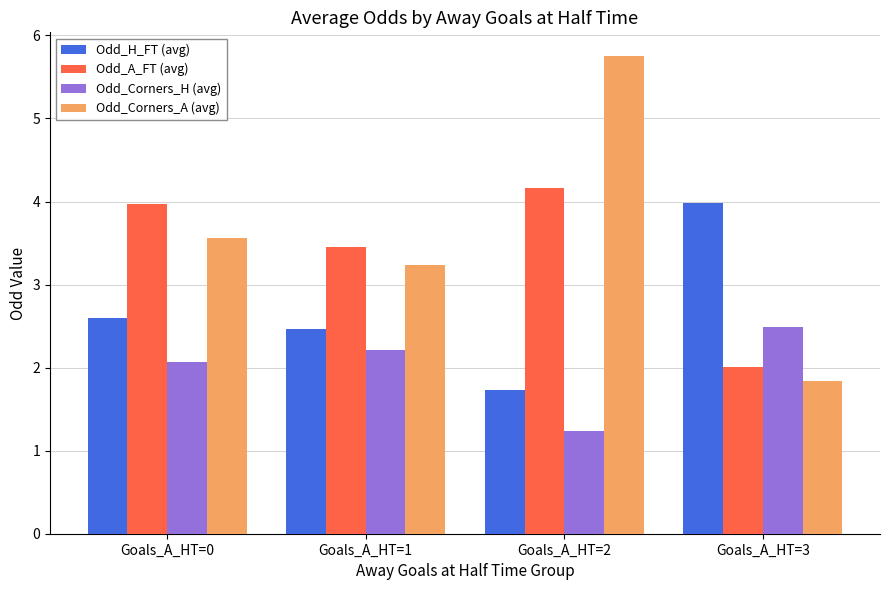

The value of Odd_H_FT (avg) at Goals_A_HT=1 is 3.2. True or false?

False